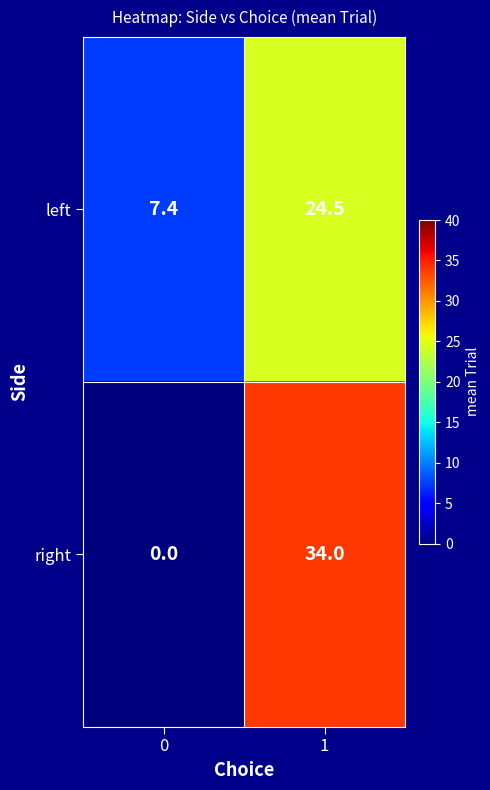

How many data points does each series have?

2